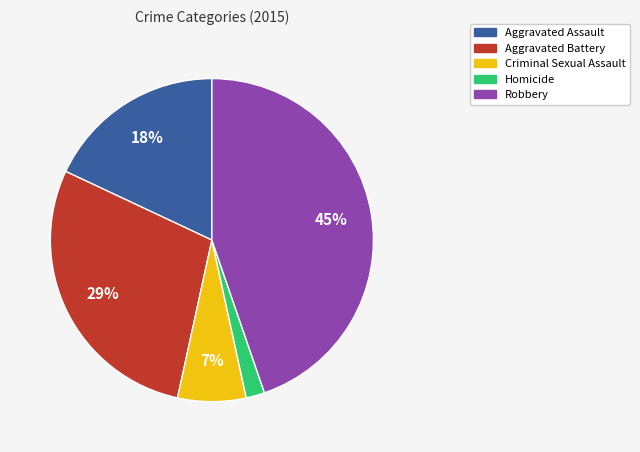

Is Aggravated Battery the majority of the pie?

No